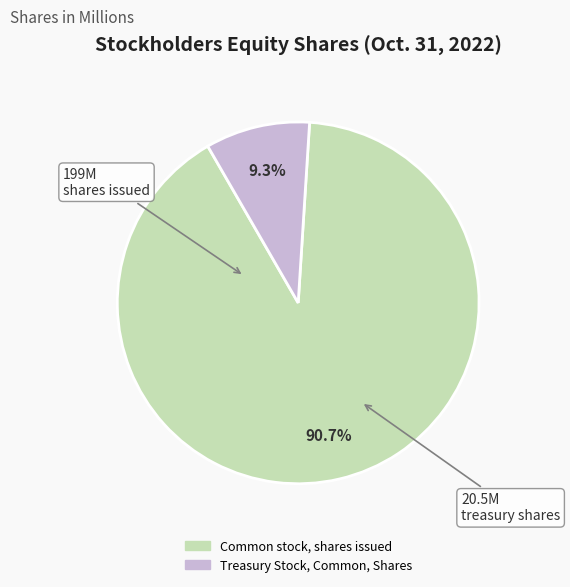

How much of the chart is everything except Common stock, shares issued?

9.3%